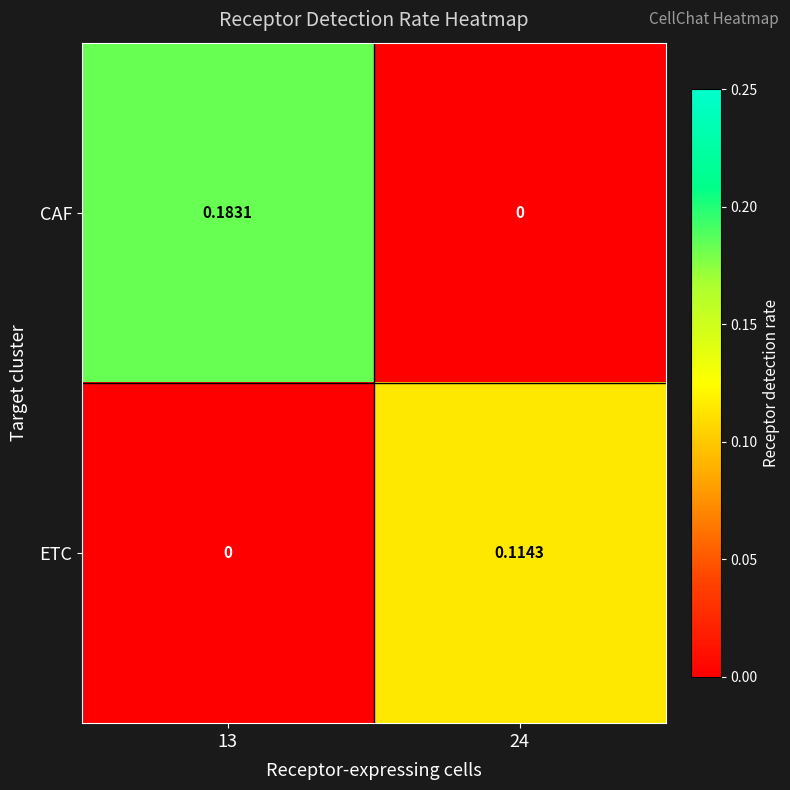

How many values in the ETC series exceed 0?

1